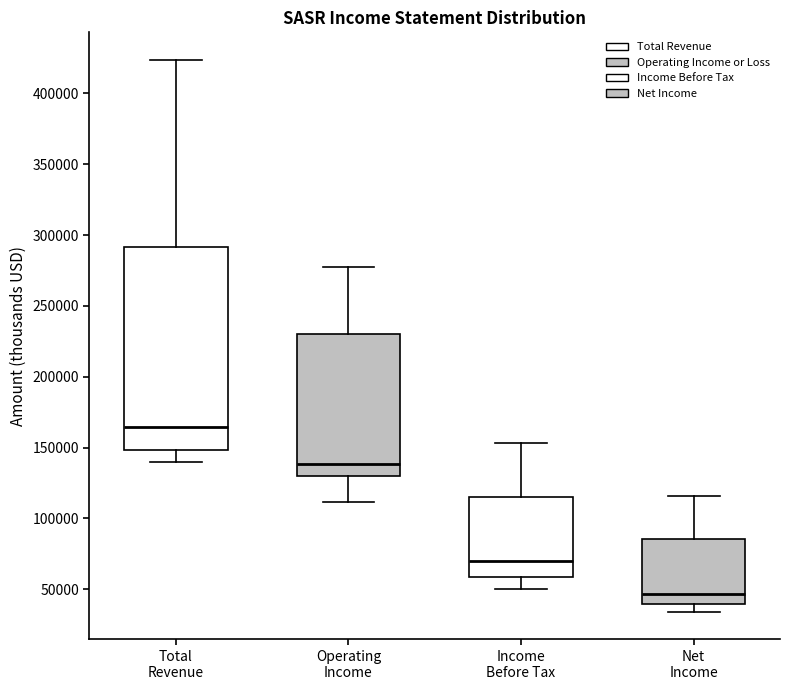

Reading left to right, read every box against the y-axis: the position of its median line, the range the box covers, and the ends of its whiskers. The values are not printed on the chart, so give them approximately, as read against the axis.

Total Revenue: median 165000, box 150000 to 290000, whiskers 140000 to 425000
Operating Income: median 140000, box 130000 to 230000, whiskers 110000 to 280000
Income Before Tax: median 70000, box 60000 to 115000, whiskers 50000 to 155000
Net Income: median 45000, box 40000 to 85000, whiskers 35000 to 115000